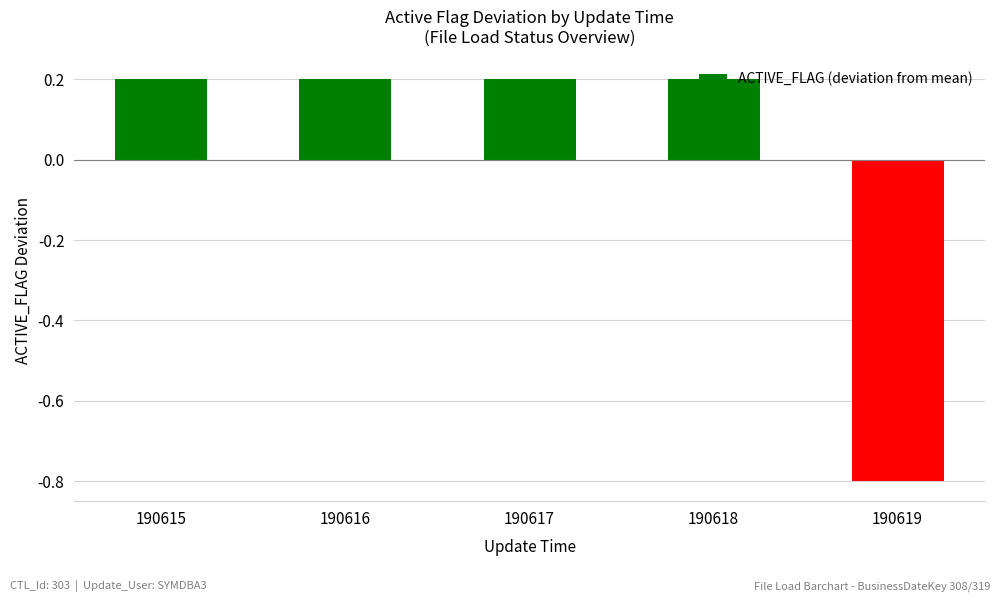

Between 190616 and 190619, which is larger?

190616